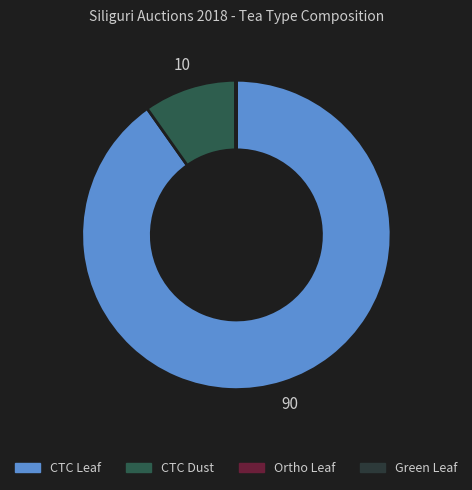

True or false: CTC Dust accounts for 3% of the total.

False